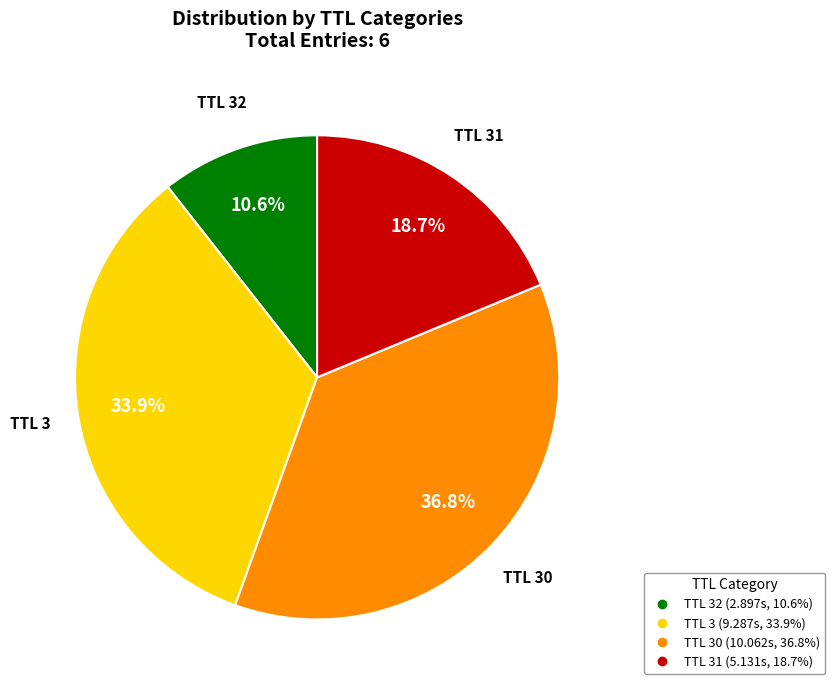

How many slices are in this pie chart?

4